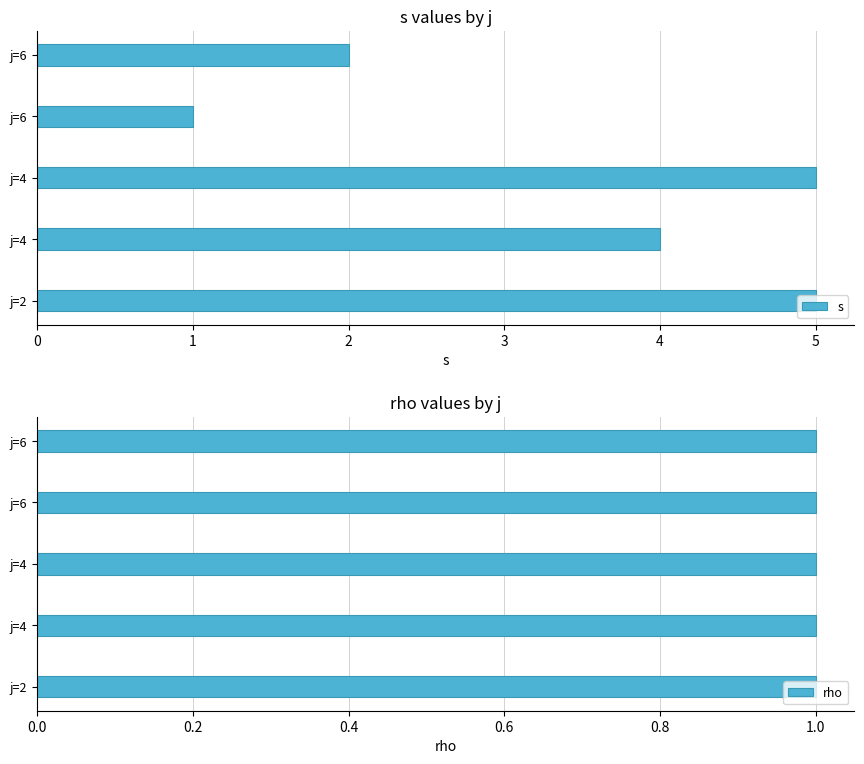

How many bars are there in total?

10